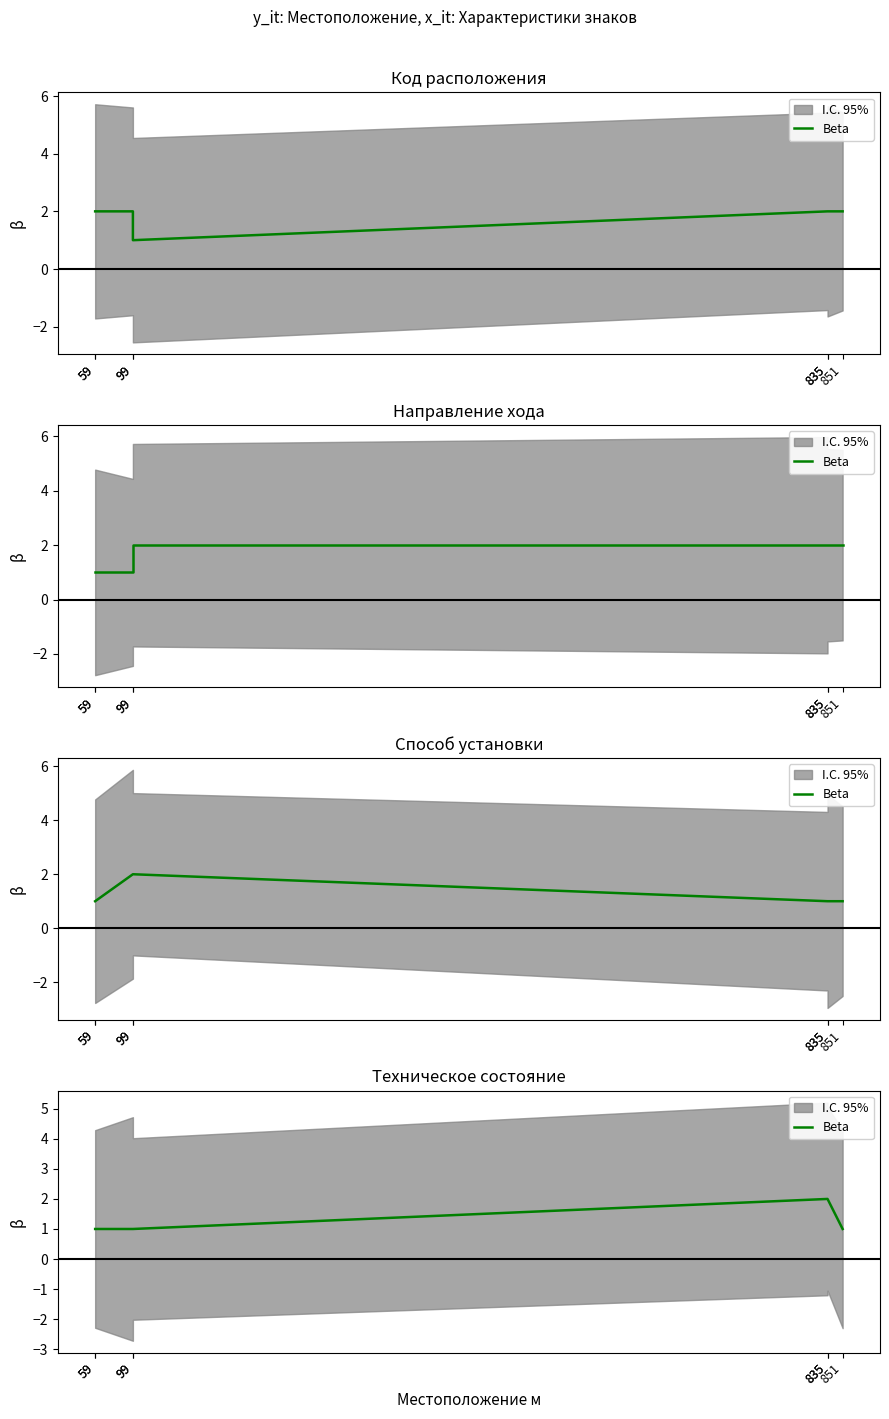

What is the difference between the values at 99 and 835?

1